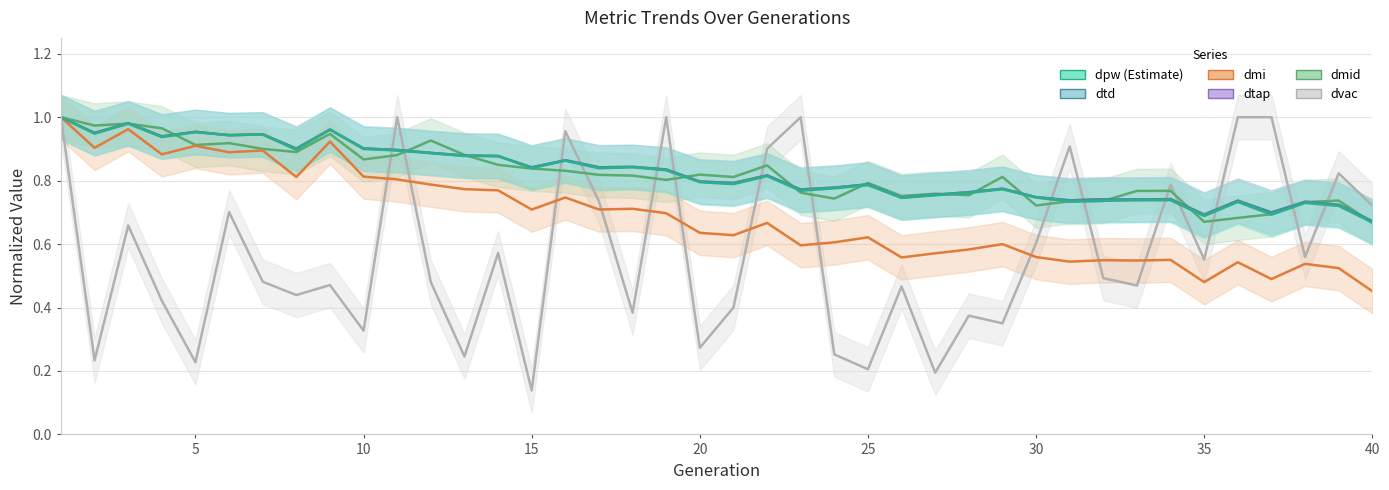

Reading left to right, transcribe all the data shown in this chart.

dvac: 1.0	0.2	0.7	0.4	0.2	0.7	0.5	0.4	0.5	0.3	1.0	0.5	0.2	0.6	0.1	1.0	0.7	0.4	1.0	0.3	0.4	0.9	1.0	0.3	0.2	0.5	0.2	0.4	0.4	0.6	0.9	0.5	0.5	0.8	0.6	1.0	1.0	0.6	0.8	0.7
dmid: 1.0	1.0	1.0	1.0	0.9	0.9	0.9	0.9	0.9	0.9	0.9	0.9	0.9	0.8	0.8	0.8	0.8	0.8	0.8	0.8	0.8	0.8	0.8	0.7	0.8	0.8	0.8	0.8	0.8	0.7	0.7	0.7	0.8	0.8	0.7	0.7	0.7	0.7	0.7	0.7
dtap: 1.0	1.0	1.0	0.9	1.0	0.9	0.9	0.9	1.0	0.9	0.9	0.9	0.9	0.9	0.8	0.9	0.8	0.8	0.8	0.8	0.8	0.8	0.8	0.8	0.8	0.7	0.8	0.8	0.8	0.7	0.7	0.7	0.7	0.7	0.7	0.7	0.7	0.7	0.7	0.7
dmi: 1.0	0.9	1.0	0.9	0.9	0.9	0.9	0.8	0.9	0.8	0.8	0.8	0.8	0.8	0.7	0.7	0.7	0.7	0.7	0.6	0.6	0.7	0.6	0.6	0.6	0.6	0.6	0.6	0.6	0.6	0.5	0.5	0.5	0.6	0.5	0.5	0.5	0.5	0.5	0.5
dtd: 1.0	1.0	1.0	0.9	1.0	0.9	0.9	0.9	1.0	0.9	0.9	0.9	0.9	0.9	0.8	0.9	0.8	0.8	0.8	0.8	0.8	0.8	0.8	0.8	0.8	0.7	0.8	0.8	0.8	0.7	0.7	0.7	0.7	0.7	0.7	0.7	0.7	0.7	0.7	0.7
dpw (Estimate): 1.0	0.9	1.0	0.9	1.0	0.9	0.9	0.9	1.0	0.9	0.9	0.9	0.9	0.9	0.8	0.9	0.8	0.8	0.8	0.8	0.8	0.8	0.8	0.8	0.8	0.7	0.8	0.8	0.8	0.7	0.7	0.7	0.7	0.7	0.7	0.7	0.7	0.7	0.7	0.7